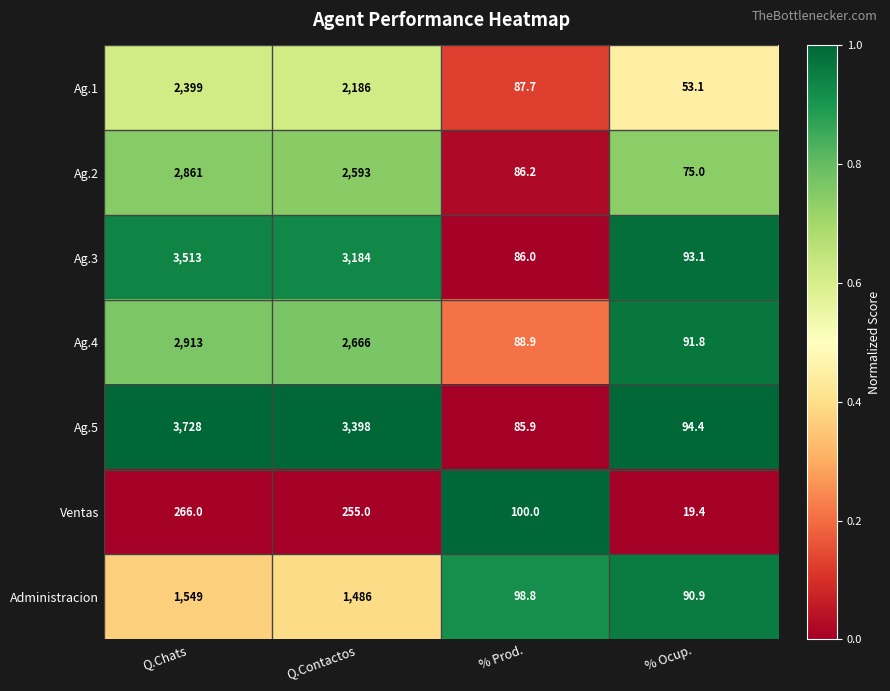

Which category has the highest value in the Ag.3 series?

Q.Chats